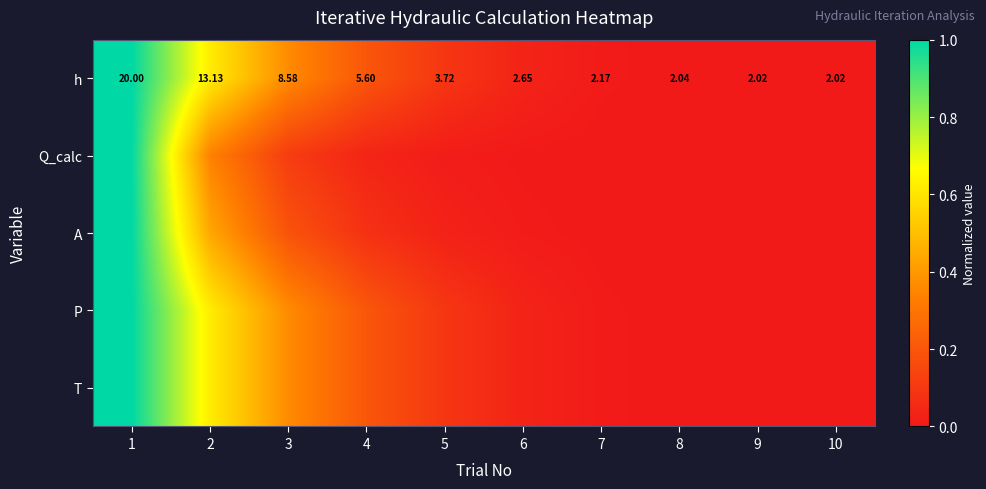

How many values in the h series are below 3?

5